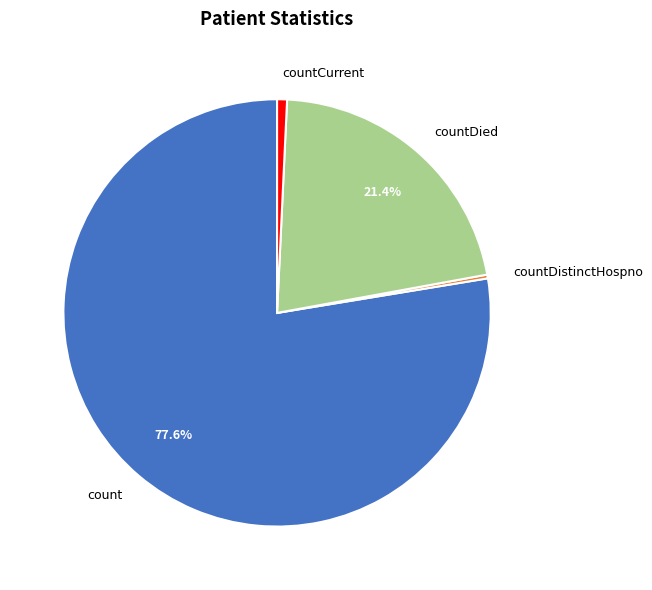

Between countDied and countDistinctHospno, which is larger?

countDied